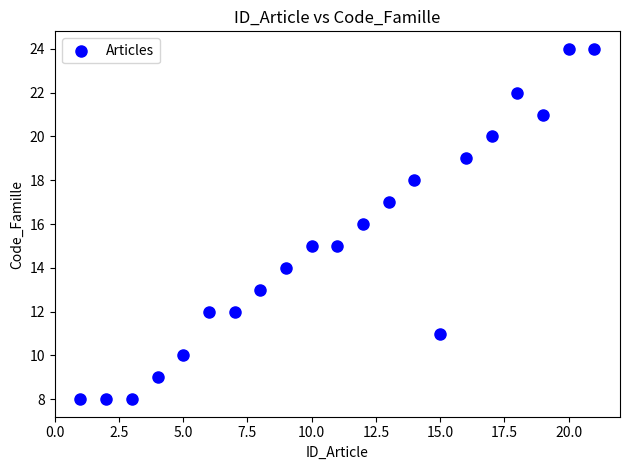

What is the range of X values (max minus min)?

20